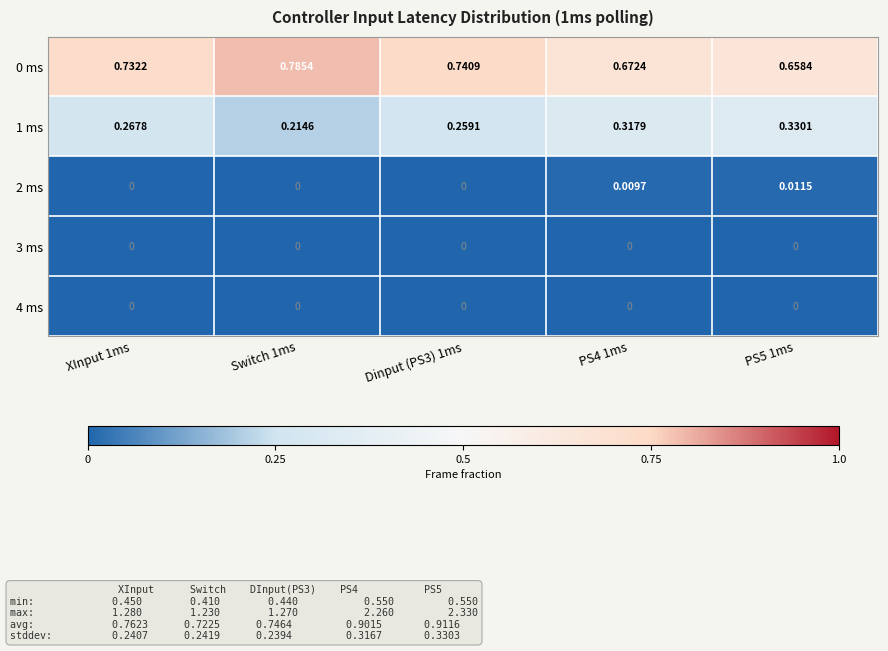

Is the value of 2 ms at PS5 1ms greater than the value of 0 ms at PS5 1ms?

No